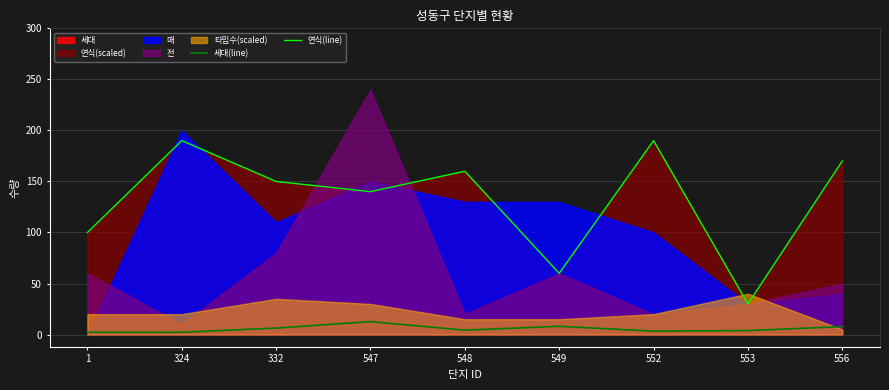

True or false: 연식(line) and 세대(line) cross at least once.

False